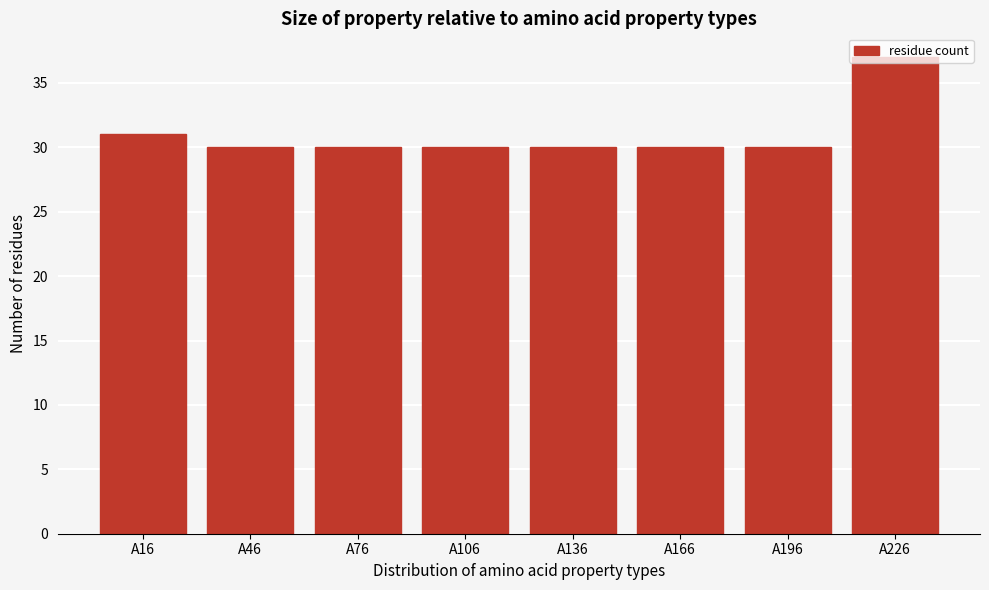

The chart shows a value of 50 at A16. True or false?

False